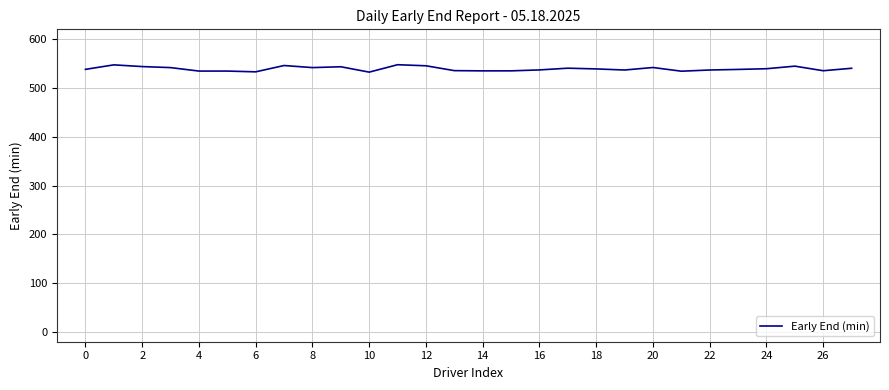

What is the greatest value displayed?

547.5